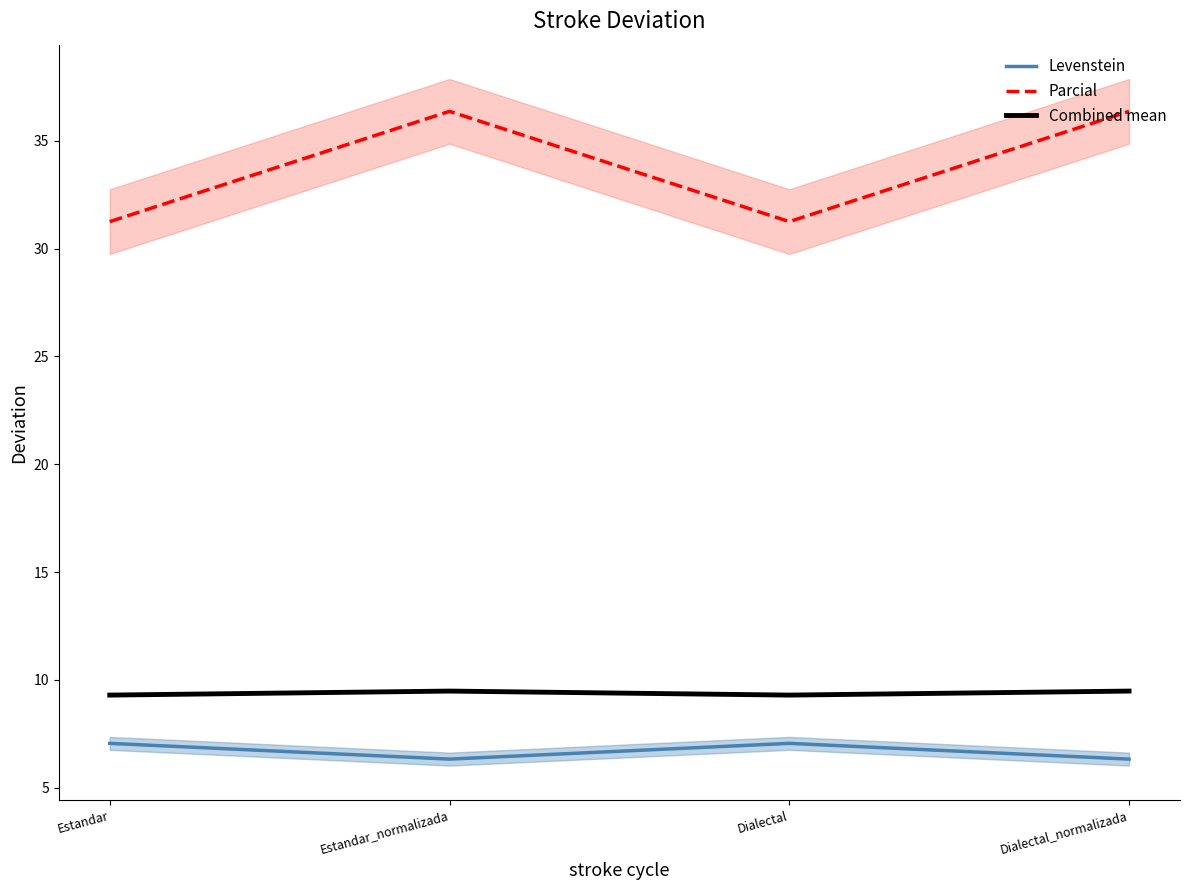

Count the Combined mean values in the range 9 to 10.

4